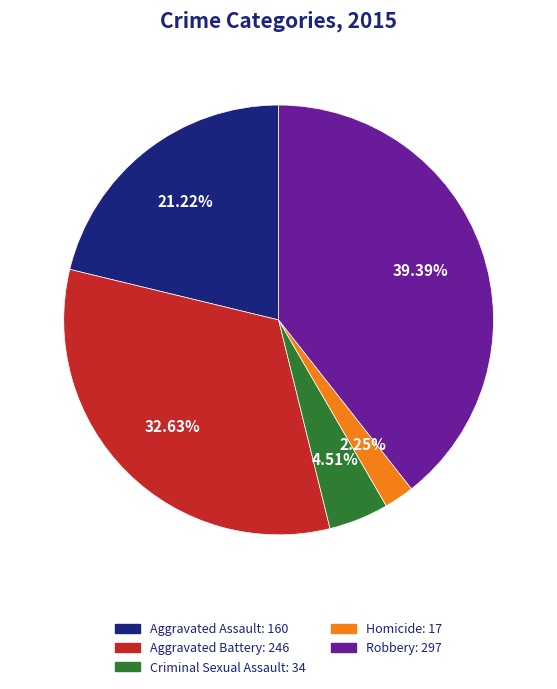

Is it true that Aggravated Assault is 21% of the pie?

True